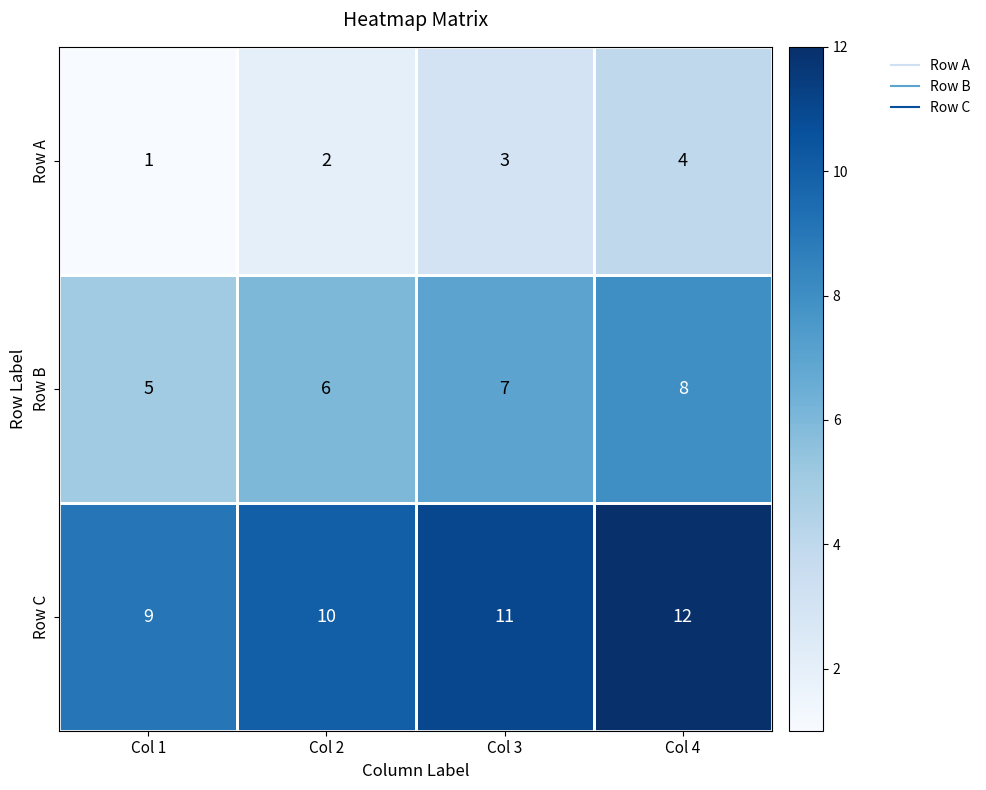

Where is Row B nearest to the value 6?

Col 2